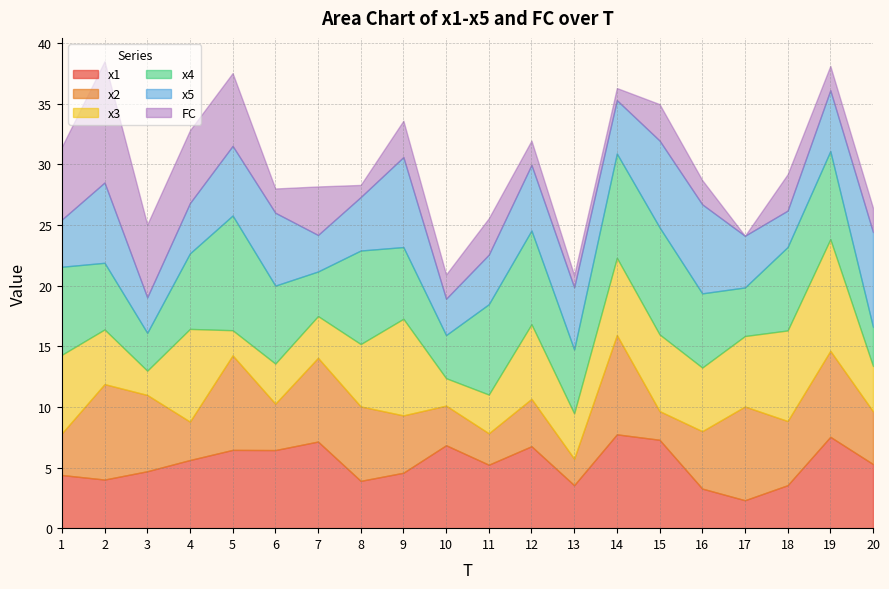

Between 8 and 5, which is larger?

5